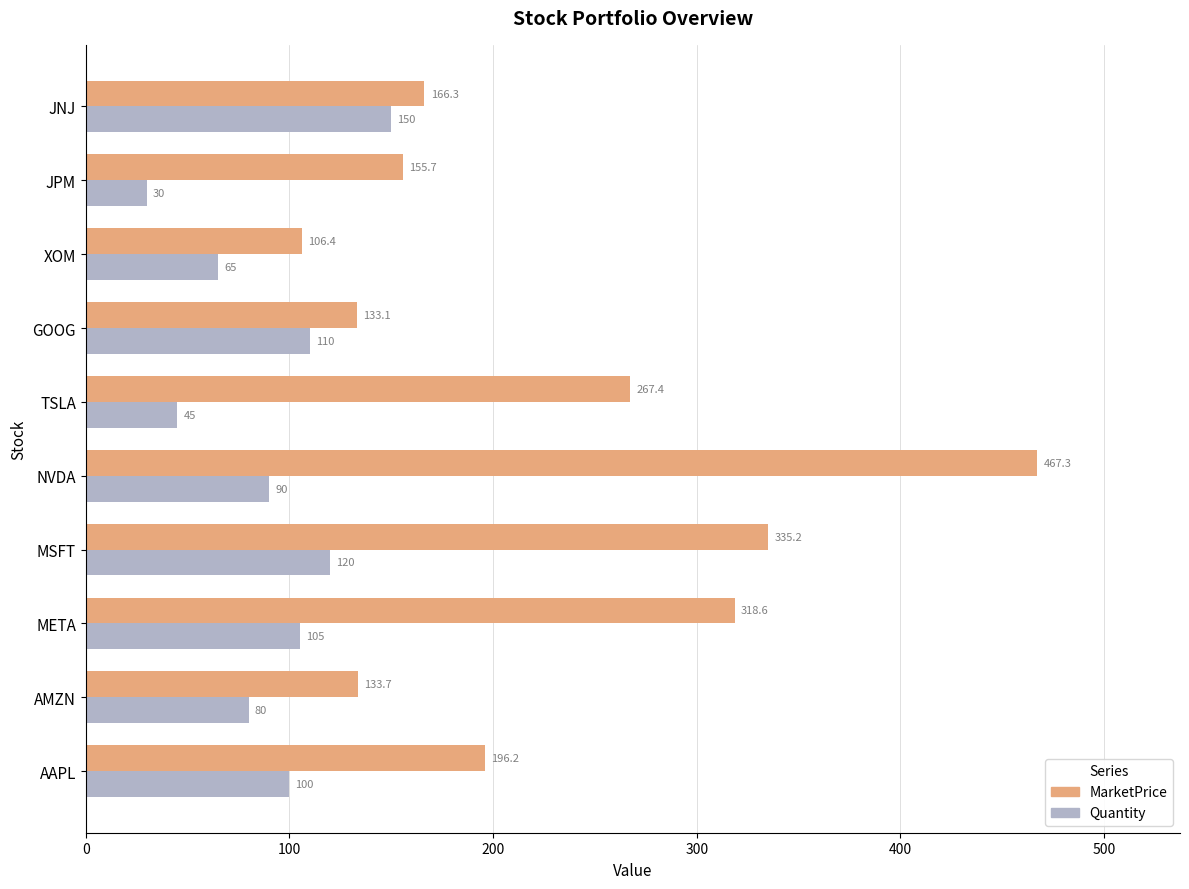

Rank the series by their maximum value, from lowest to highest.

Quantity, MarketPrice